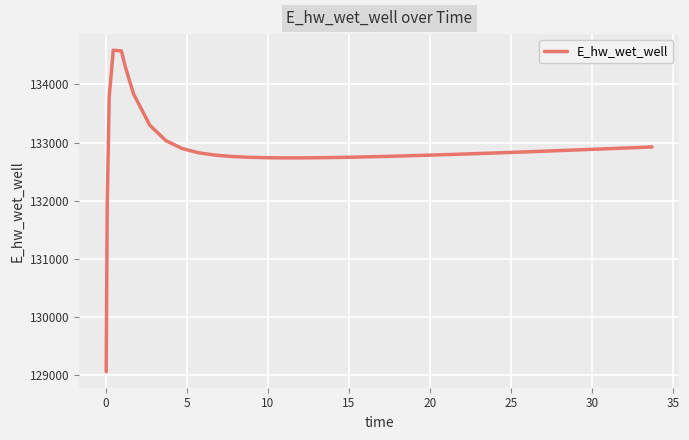

What is the greatest value displayed?

134590.0